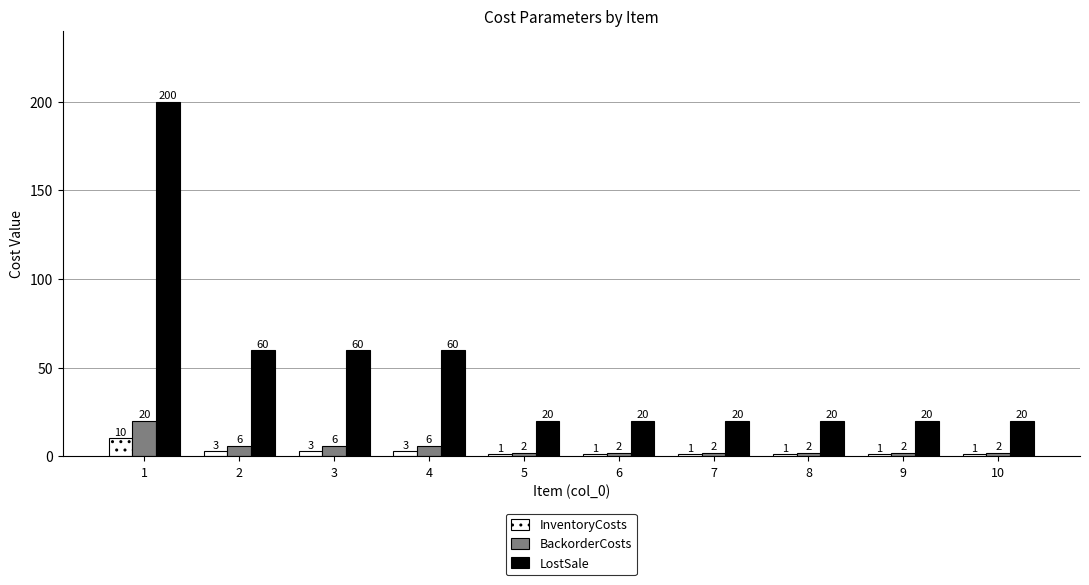

Reading right to left, what are all the values shown in this chart?

InventoryCosts: 1	1	1	1	1	1	3	3	3	10
BackorderCosts: 2	2	2	2	2	2	6	6	6	20
LostSale: 20	20	20	20	20	20	60	60	60	200